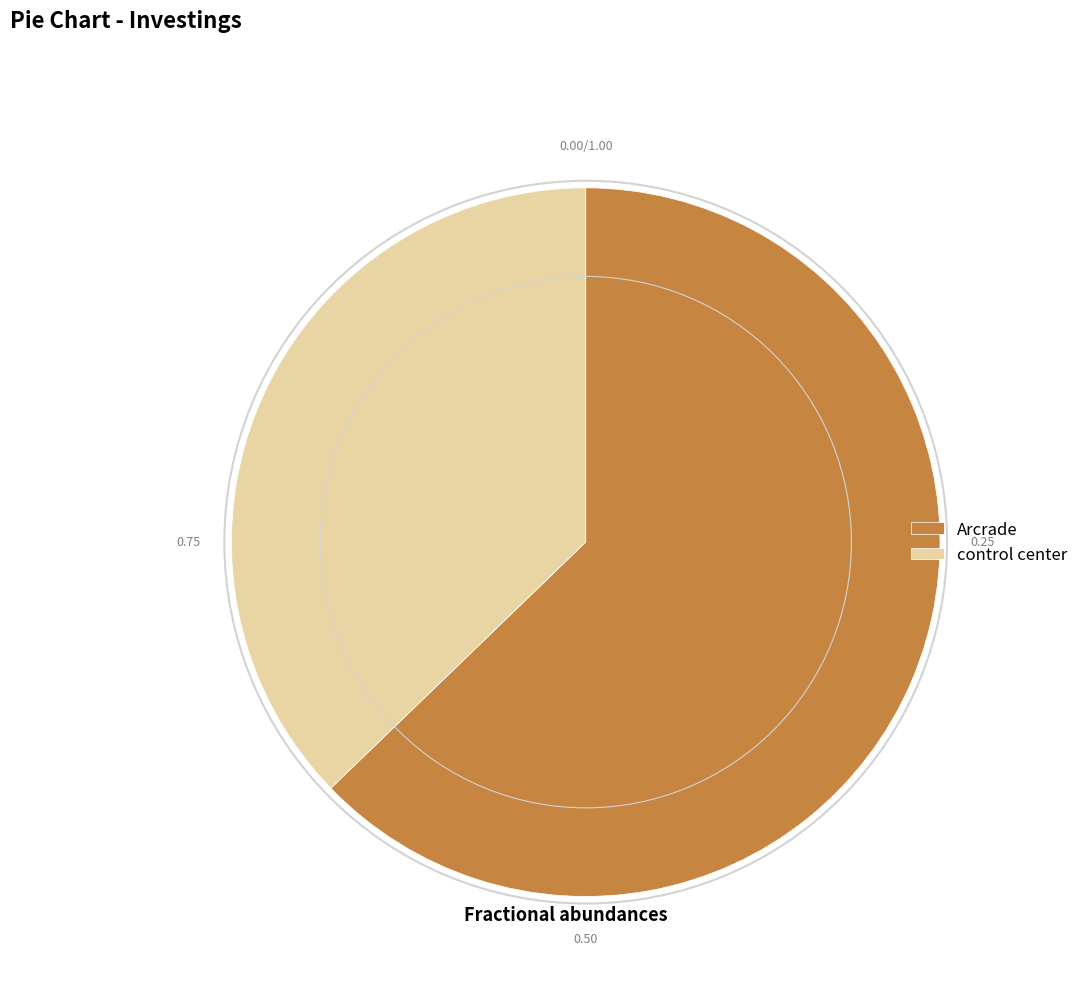

Combined, do Arcrade and control center account for over 50%?

Yes